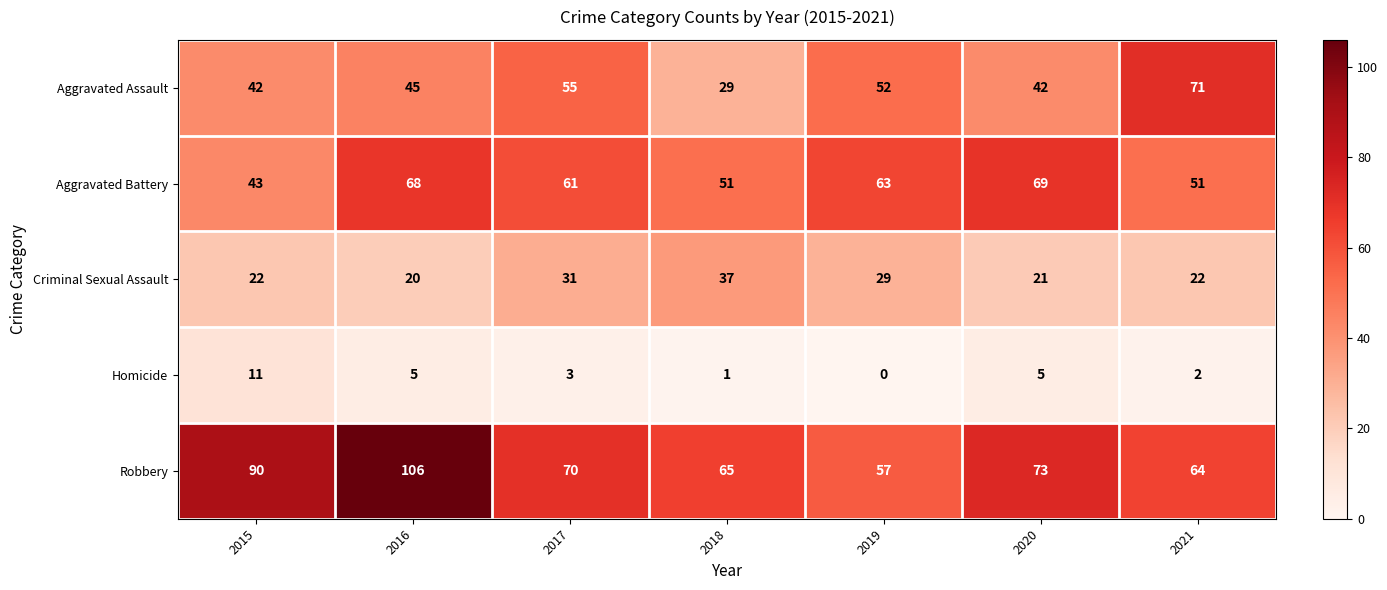

Is it true that Robbery equals 57 at 2019?

True